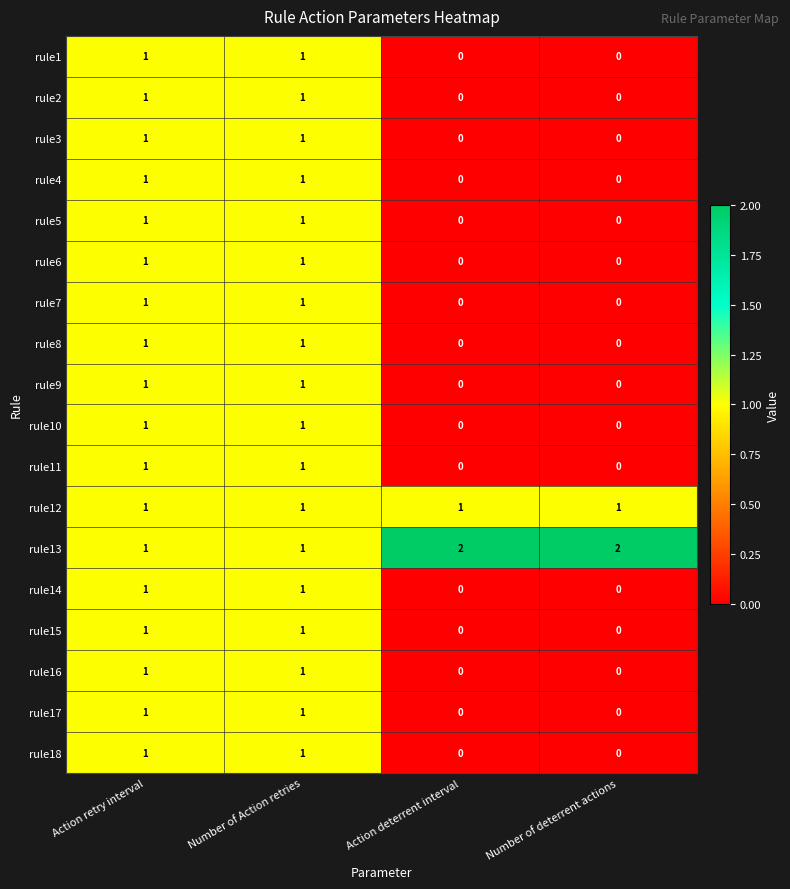

What is the total value across all series at Number of deterrent actions?

3